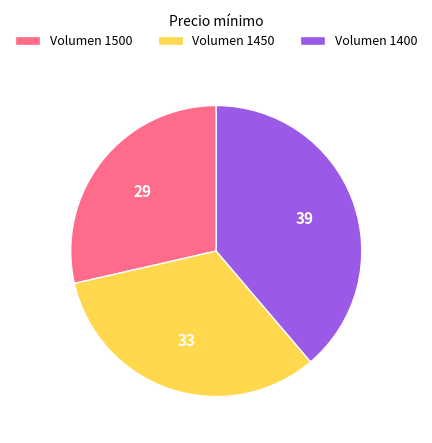

Which has a higher value, Volumen 1450 or Volumen 1400?

Volumen 1400